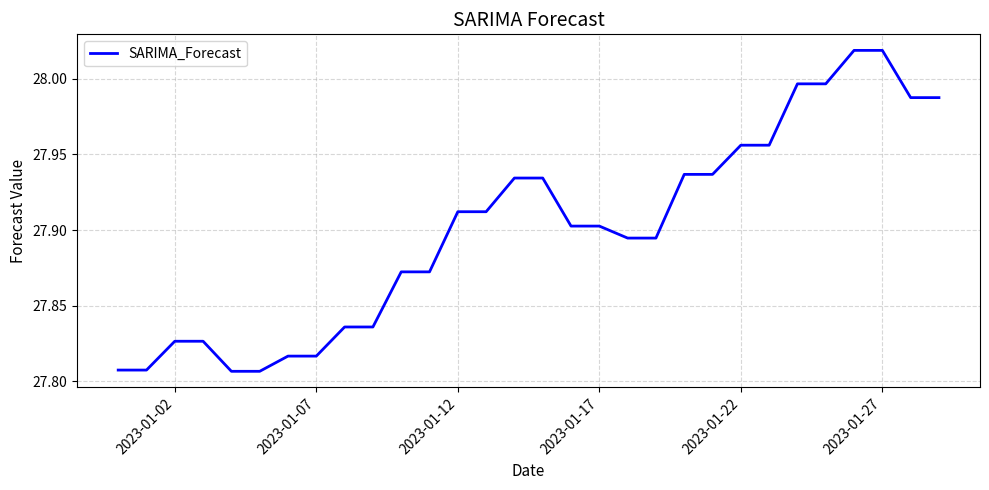

What is the greatest value displayed?

28.0